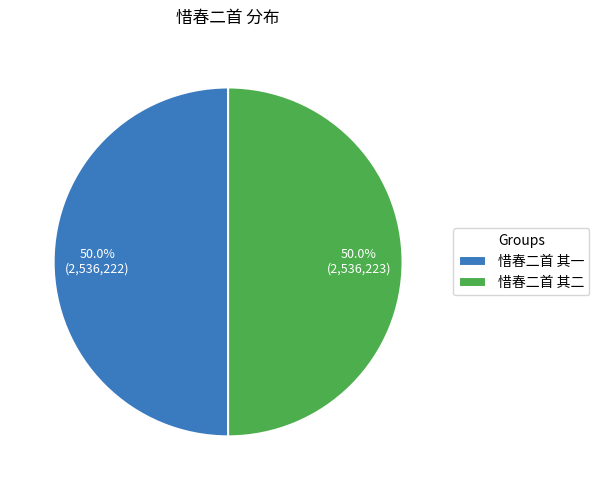

To the nearest percent, what portion does 惜春二首 其一 represent?

50%